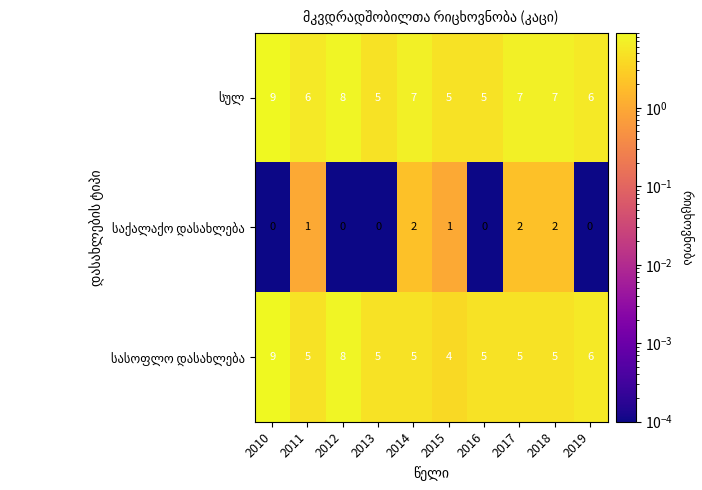

What is the spread (max minus min) of values at 2016?

5